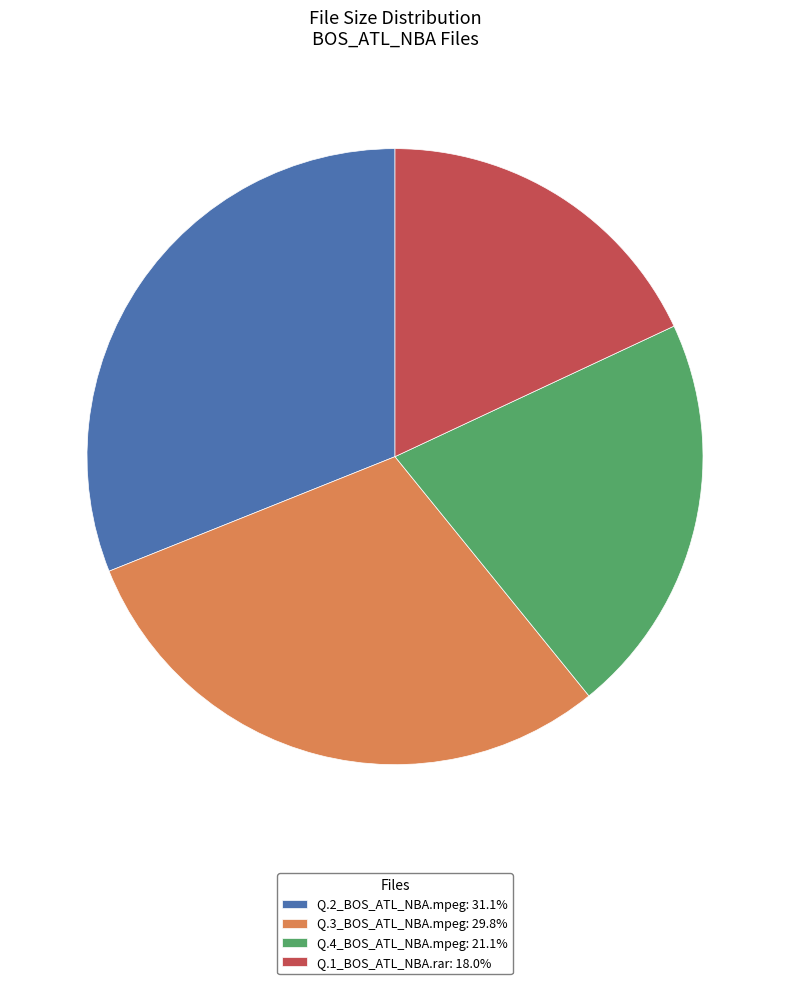

What is the largest slice in the pie chart?

Q.2_BOS_ATL_NBA.mpeg